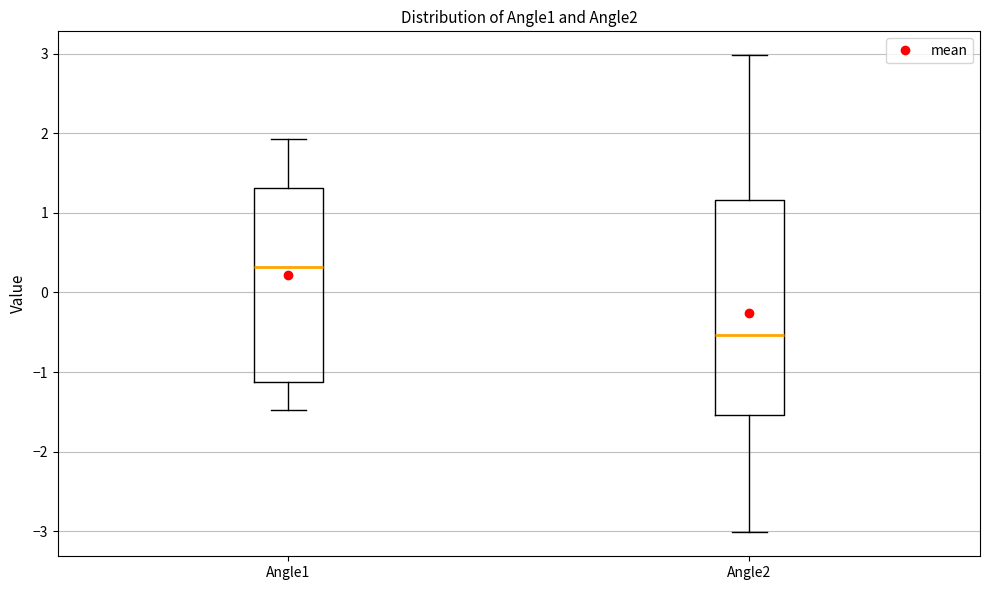

Reading left to right, transcribe this box plot: for each box, give where its median line is, the range the box spans, and where its two whiskers end, as read against the y-axis. The values are not printed on the chart, so give them approximately, as read against the axis.

Angle1: median 0.3, box -1.1 to 1.3, whiskers -1.5 to 1.9
Angle2: median -0.5, box -1.5 to 1.2, whiskers -3.0 to 3.0